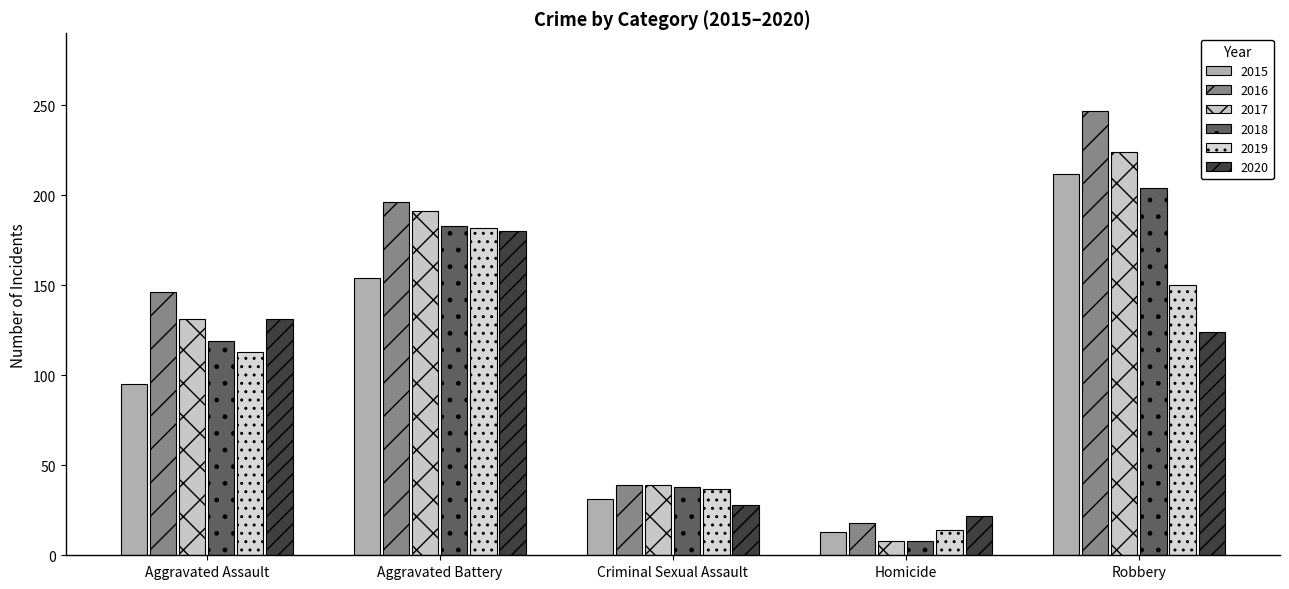

What are all the series names shown in the legend?

2015, 2016, 2017, 2018, 2019, 2020